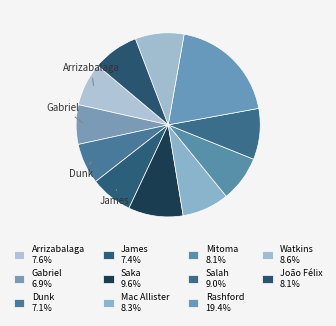

True or false: João Félix accounts for 13% of the total.

False